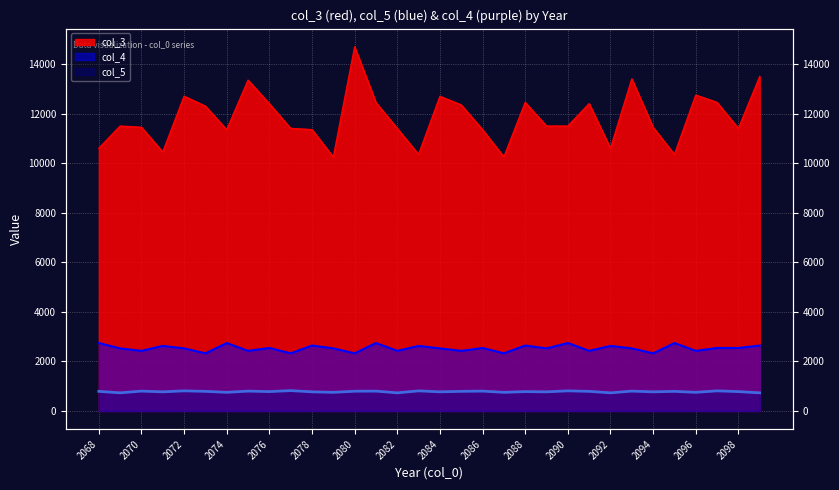

Which has a higher value, 2097 or 2095?

2097